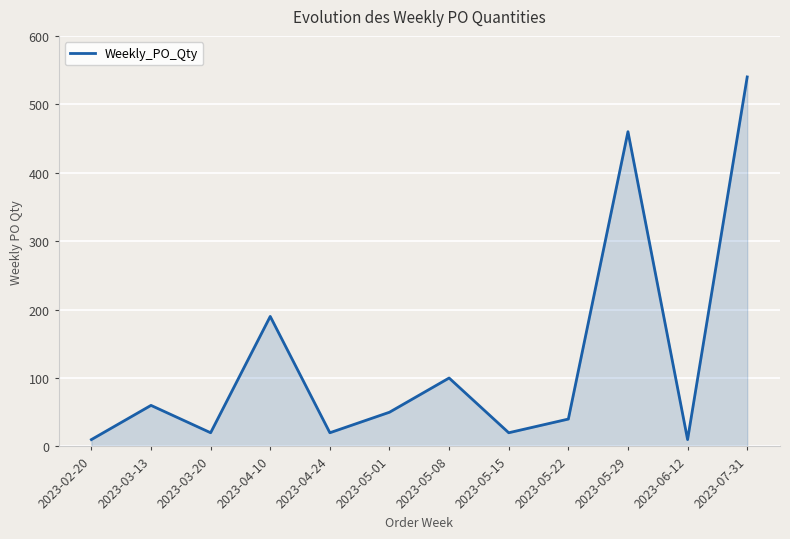

What is the change in value from 2023-03-13 to 2023-03-20?

-40